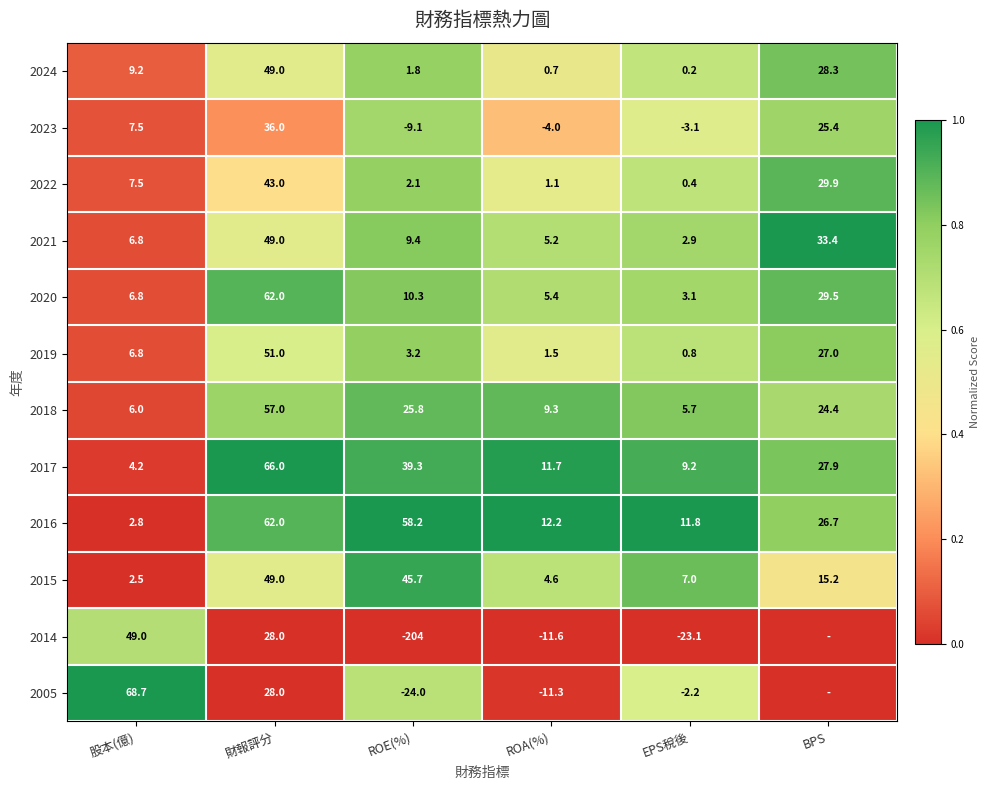

What is the average value of the 2024 series?

14.9